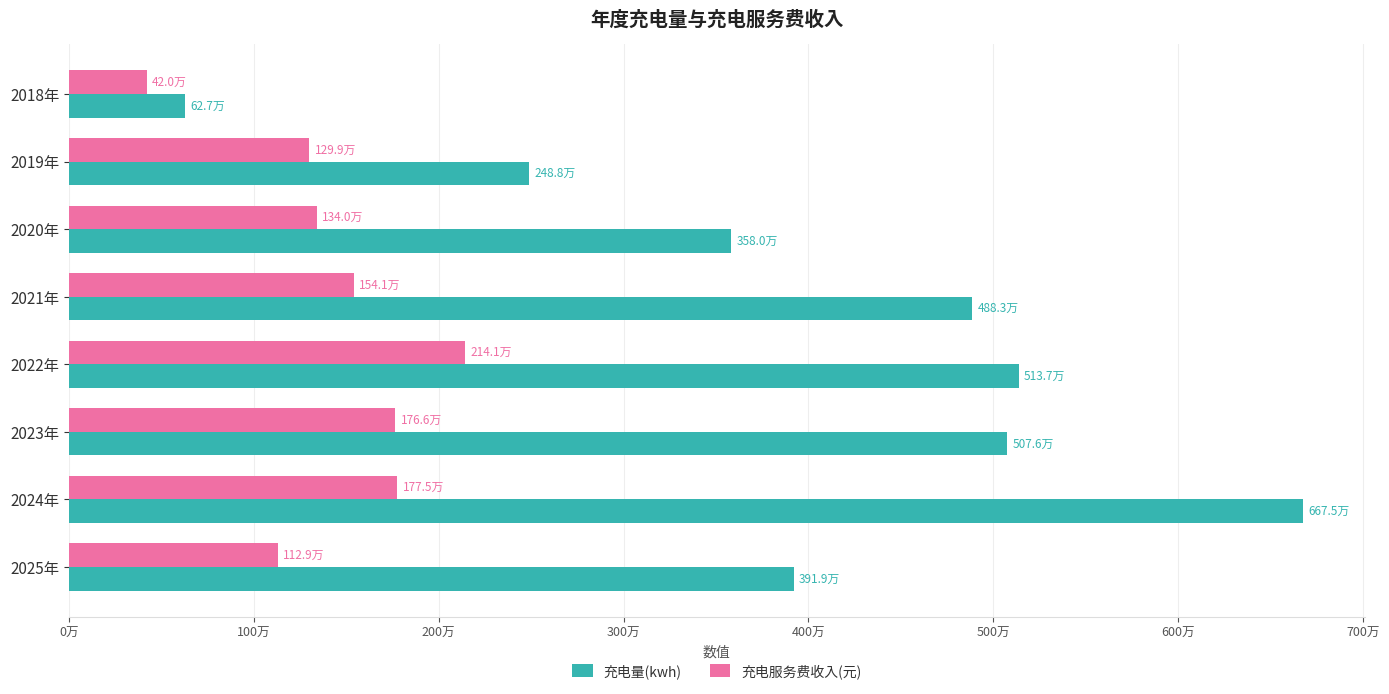

What are all the series names shown in the legend?

充电量(kwh), 充电服务费收入(元)